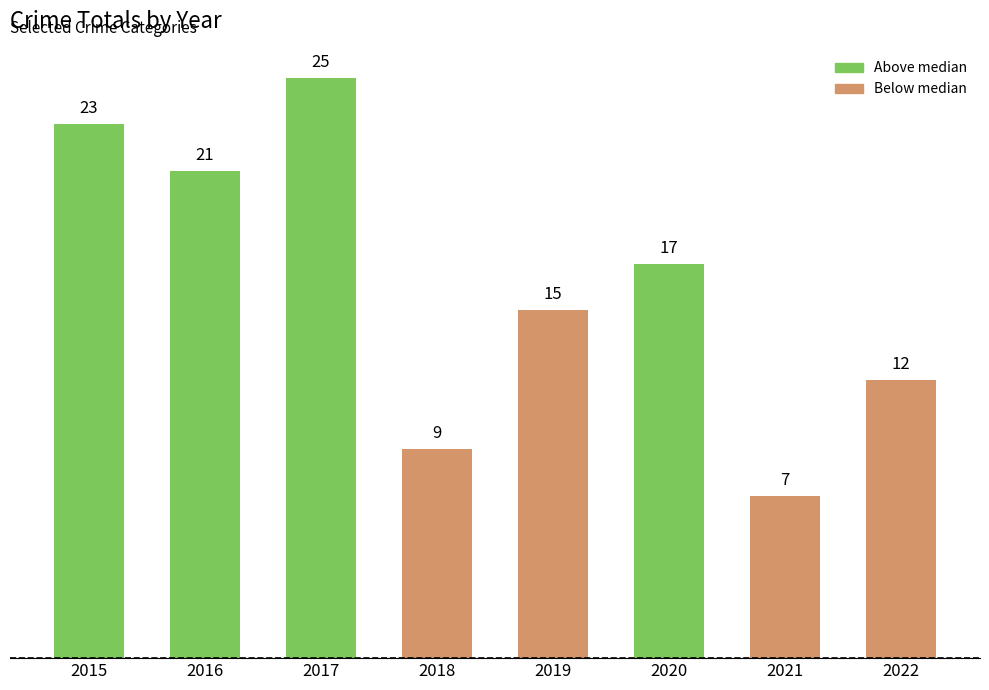

What is the average value?

16